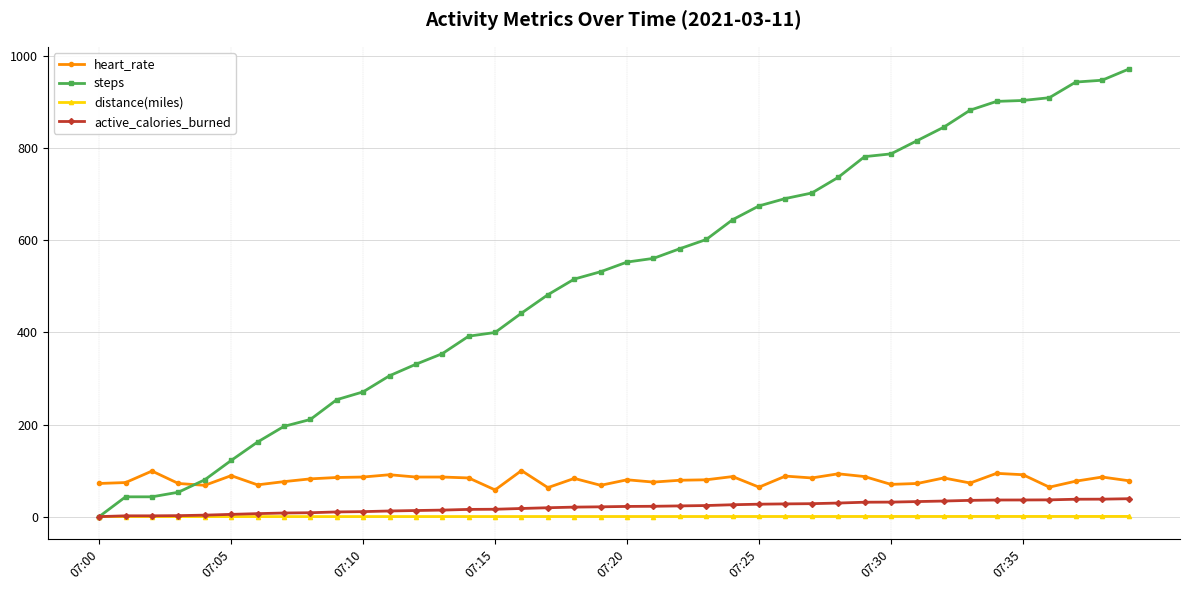

True or false: distance(miles) and heart_rate intersect in this chart.

False